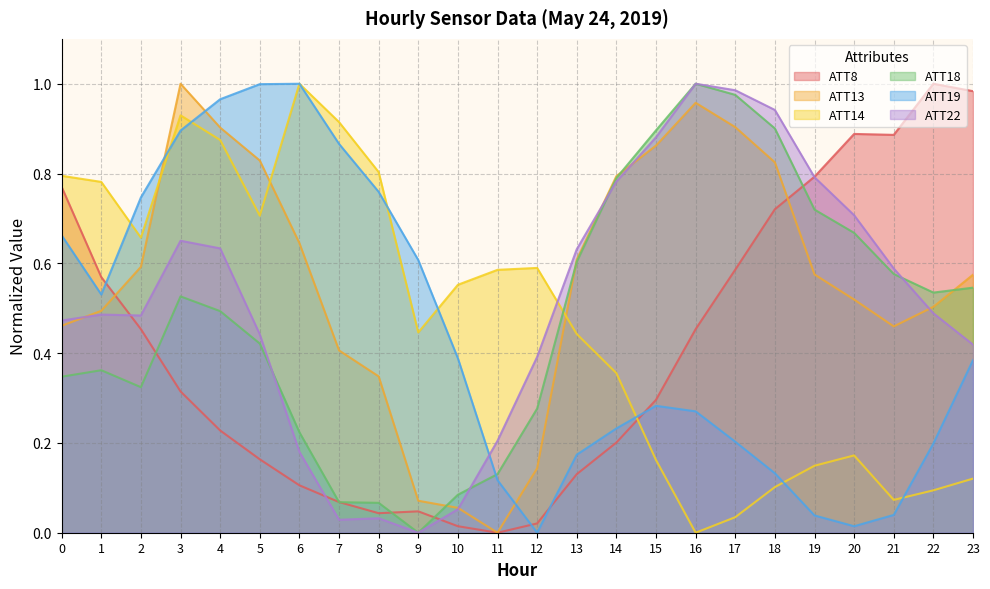

What is the value of the ATT22 point at the 19th from the left?

0.9